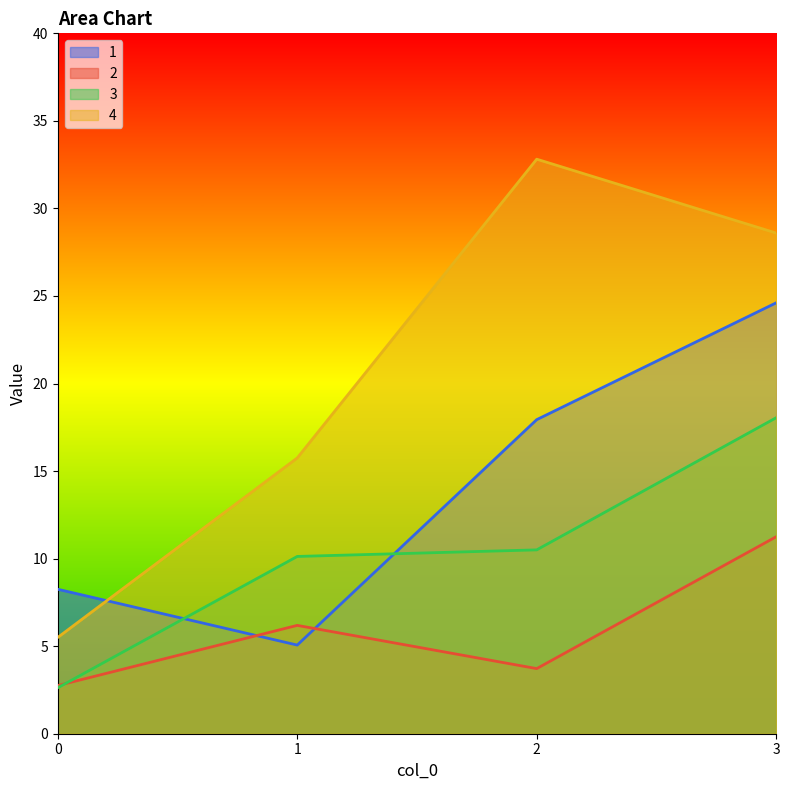

Where is 3 nearest to the value 10?

1